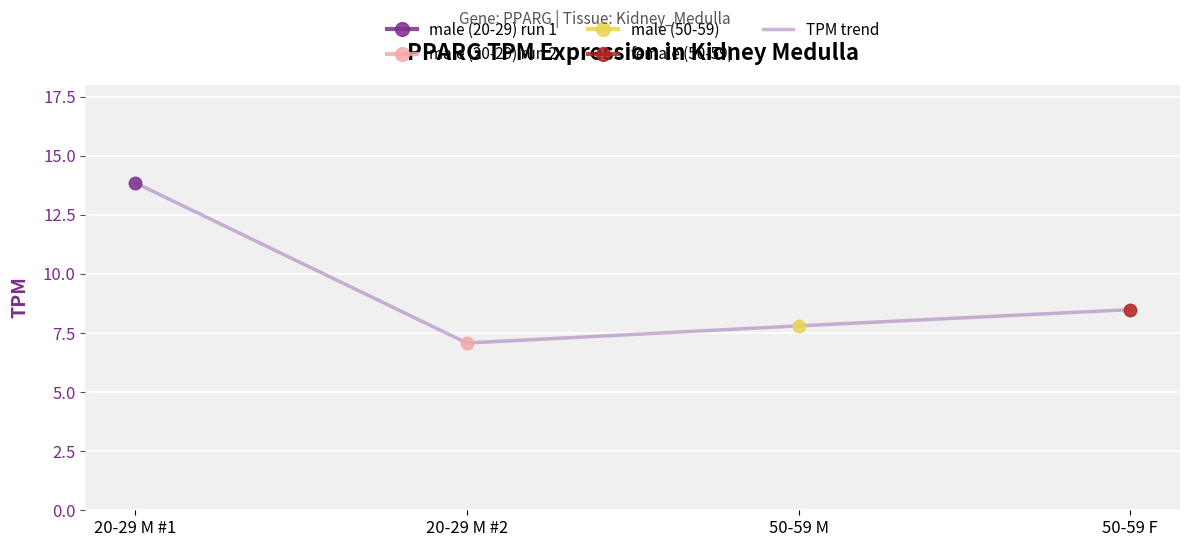

Reading left to right, what are all the values shown in this chart?

13.9	7.1	7.8	8.5